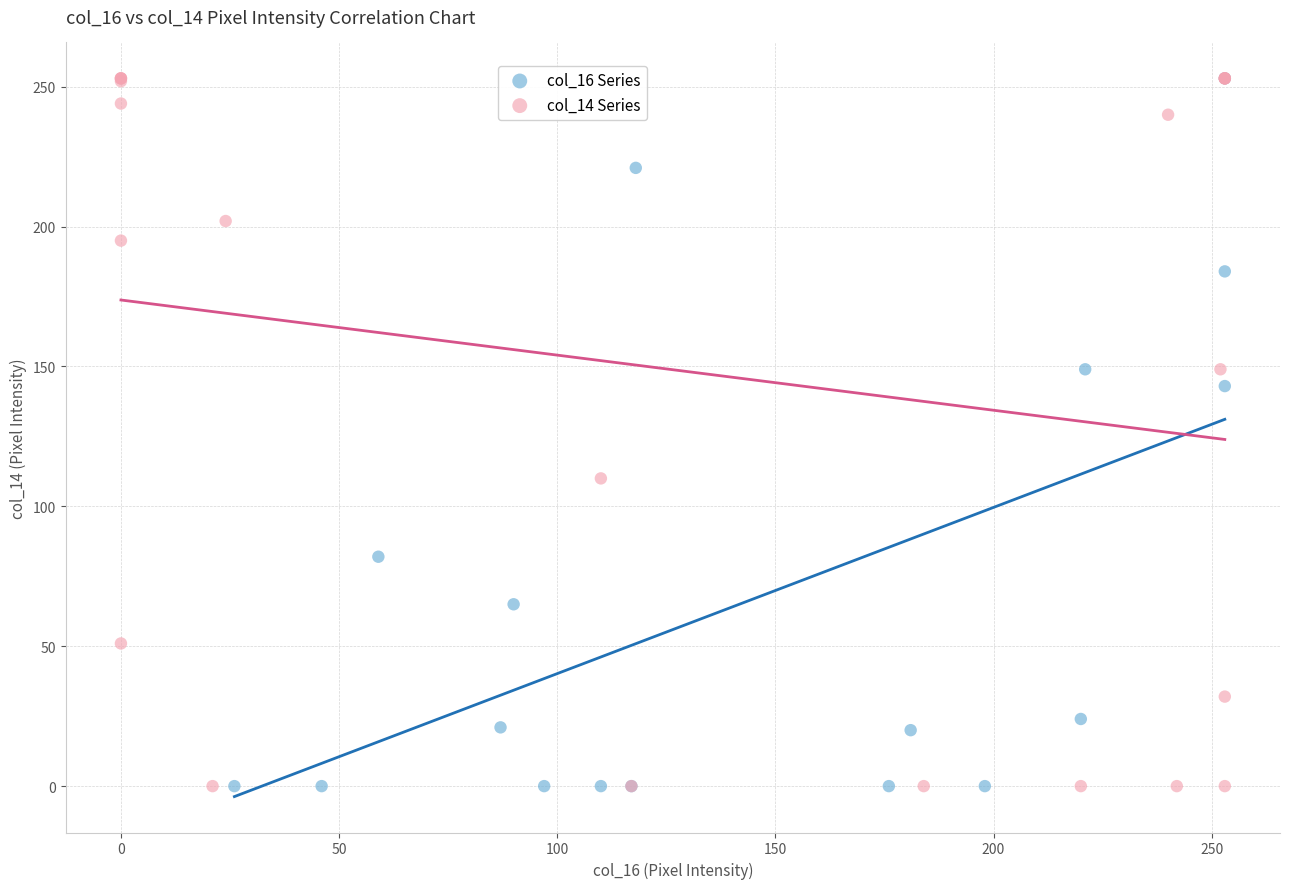

What are all the series names shown in the legend?

col_16 Series, col_14 Series